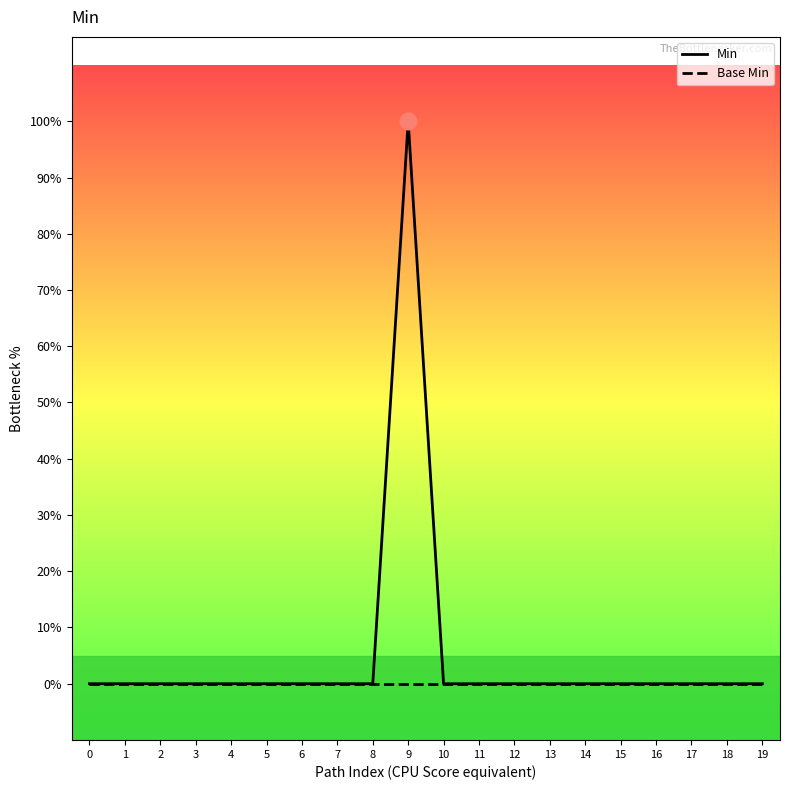

What are all the series names shown in the legend?

Min, Base Min